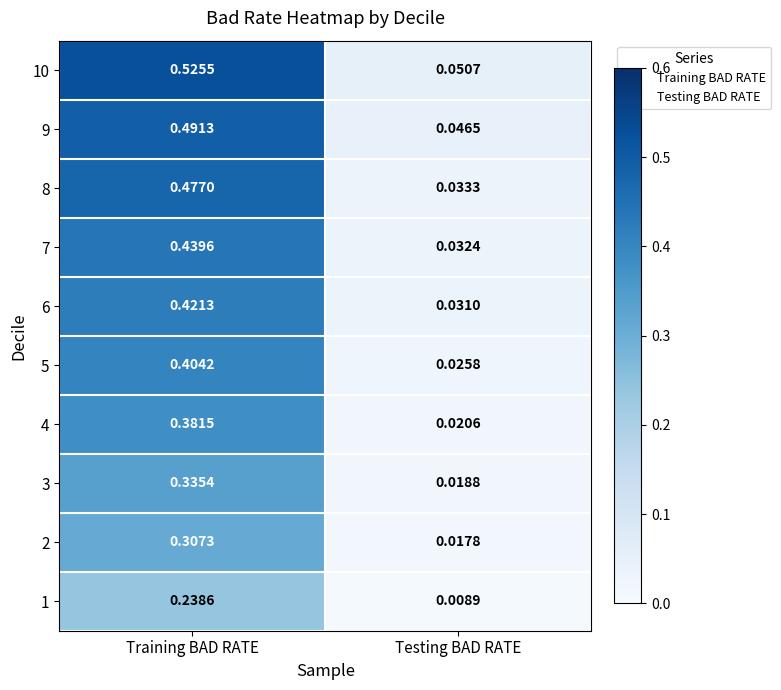

Rank the series at Training BAD RATE from lowest to highest value.

1, 2, 3, 4, 5, 6, 7, 8, 9, 10